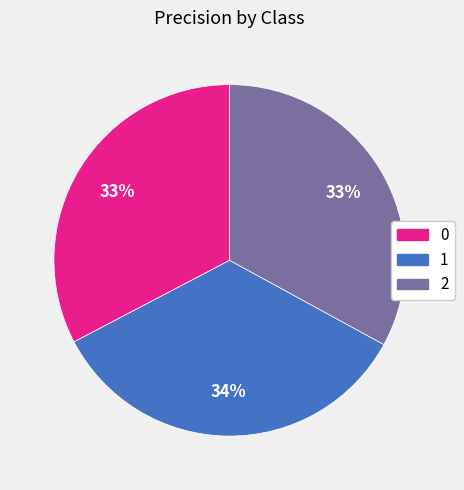

What percentage is the 0 slice, to the nearest percent?

33%